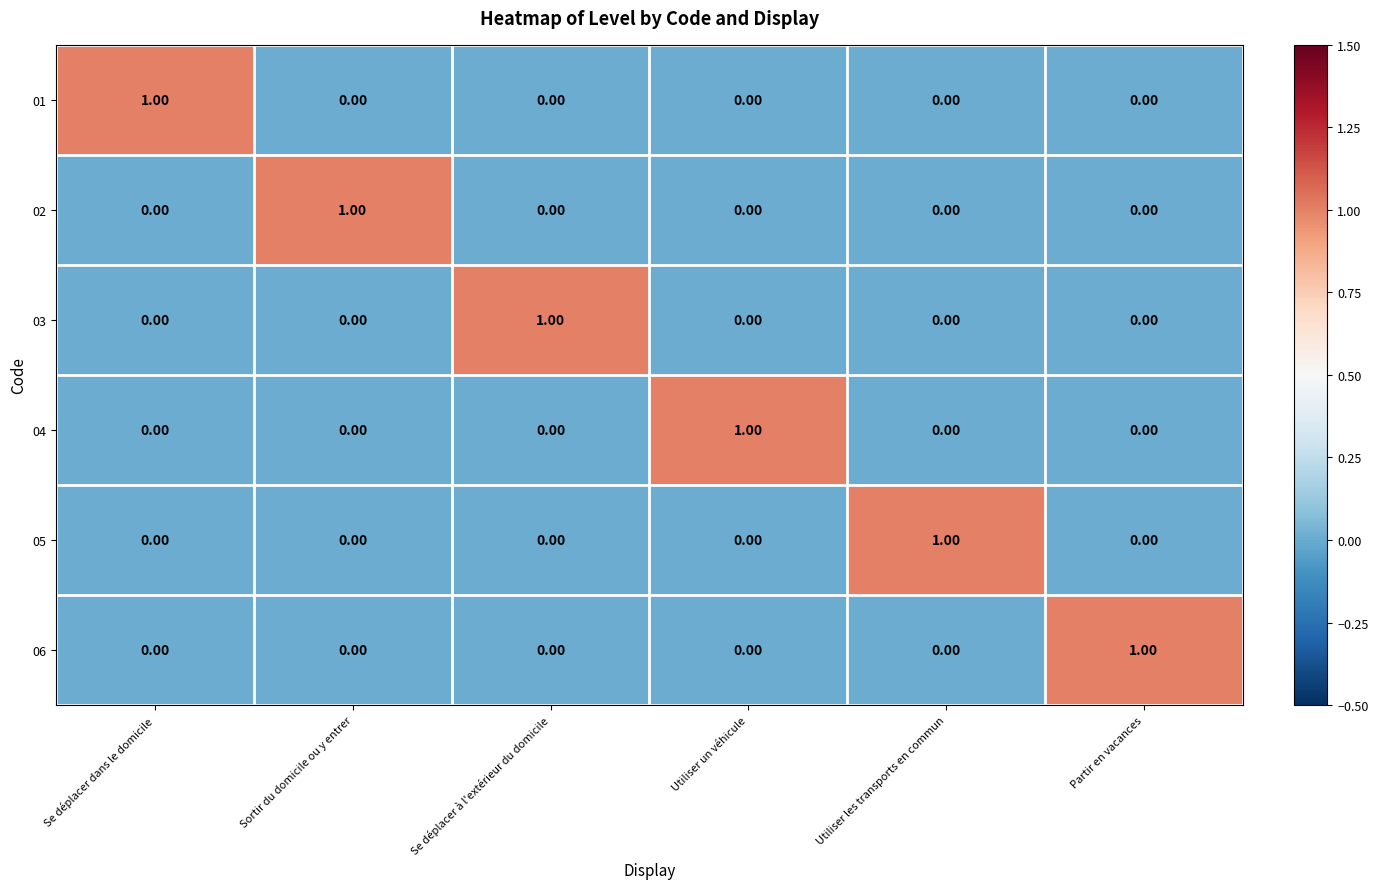

At which label does 03 reach its peak?

Se déplacer à l'extérieur du domicile